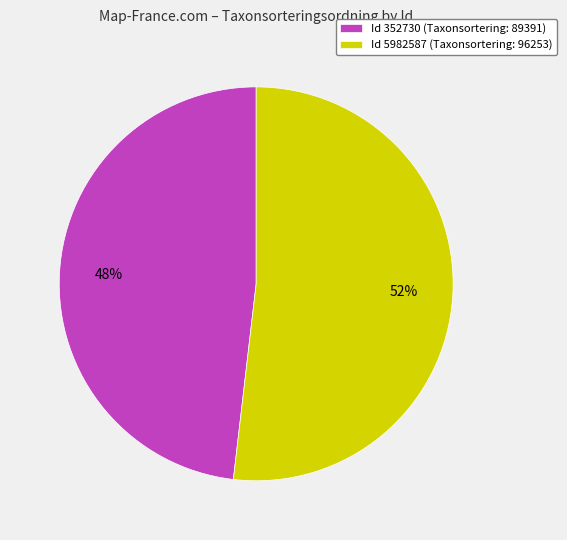

What percentage is the Id 5982587 (Taxonsortering: 96253) slice, to the nearest percent?

52%